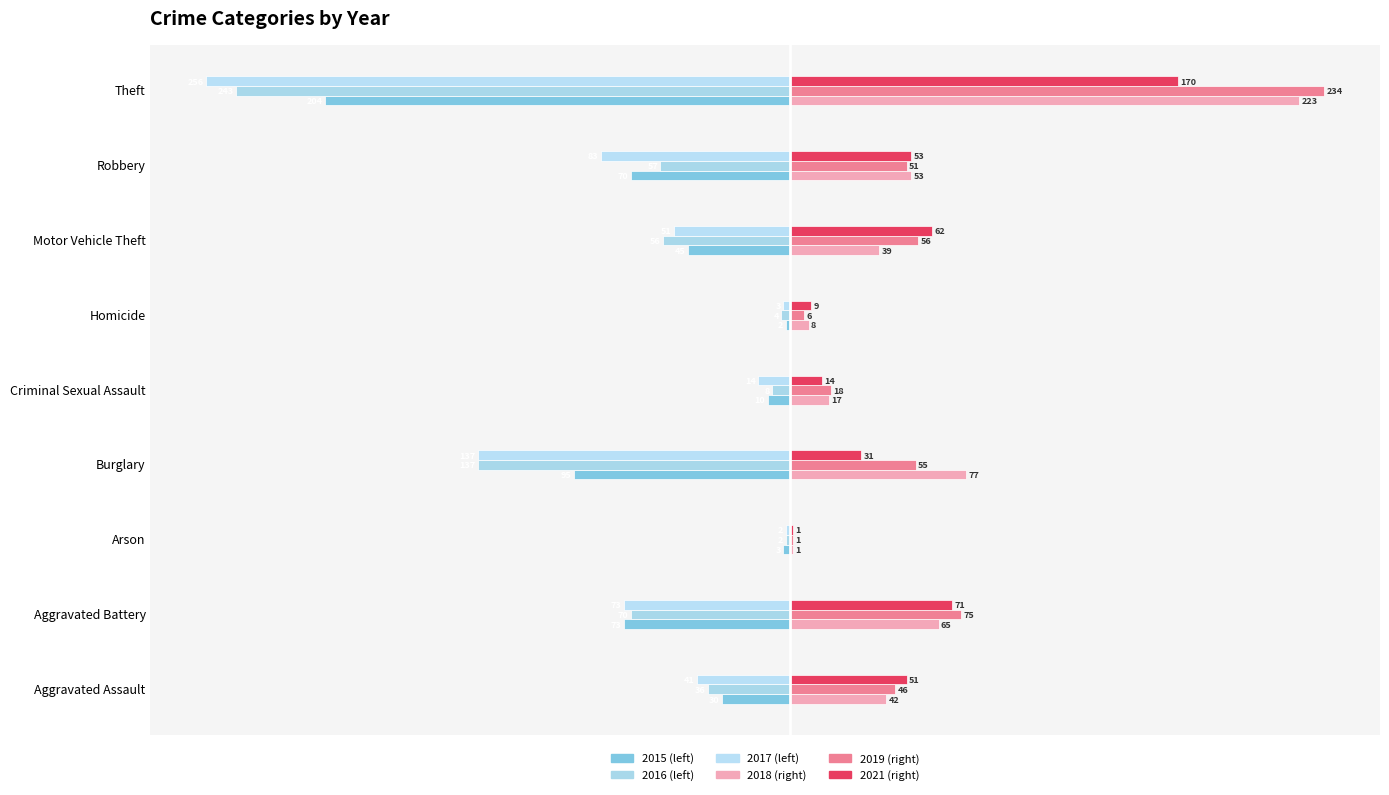

The value of 2015 at Aggravated Assault is -30. True or false?

True